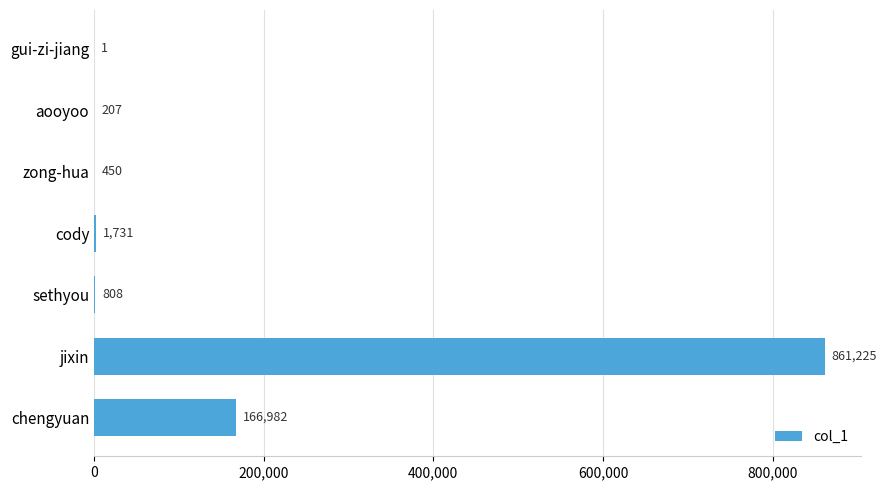

What is the greatest value displayed?

861225